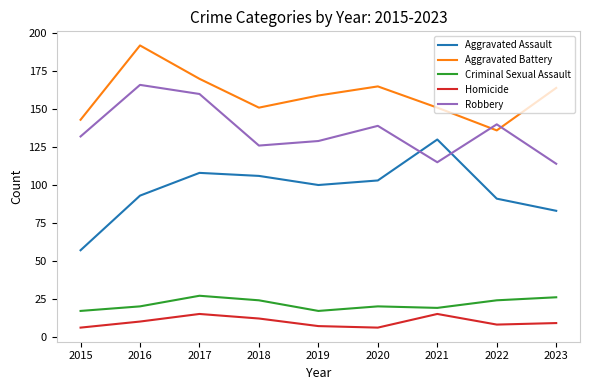

Is it true that Aggravated Battery equals 164 at 2023?

True